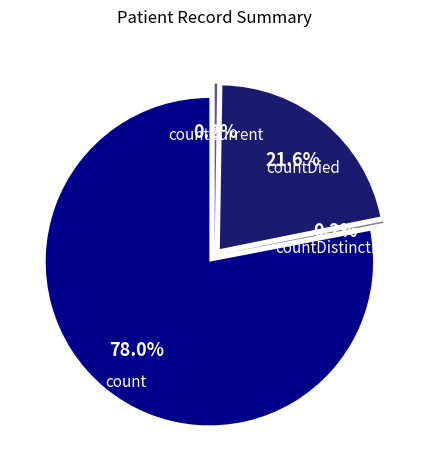

The countDistinctHospno slice represents 0% of the pie. True or false?

True